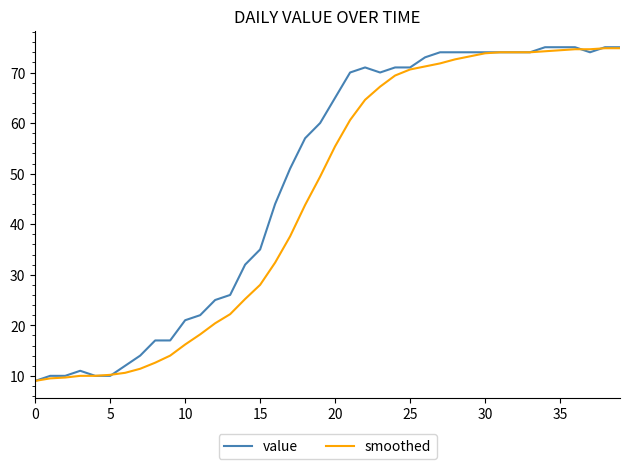

List the series in order of their overall mean, lowest first.

smoothed, value